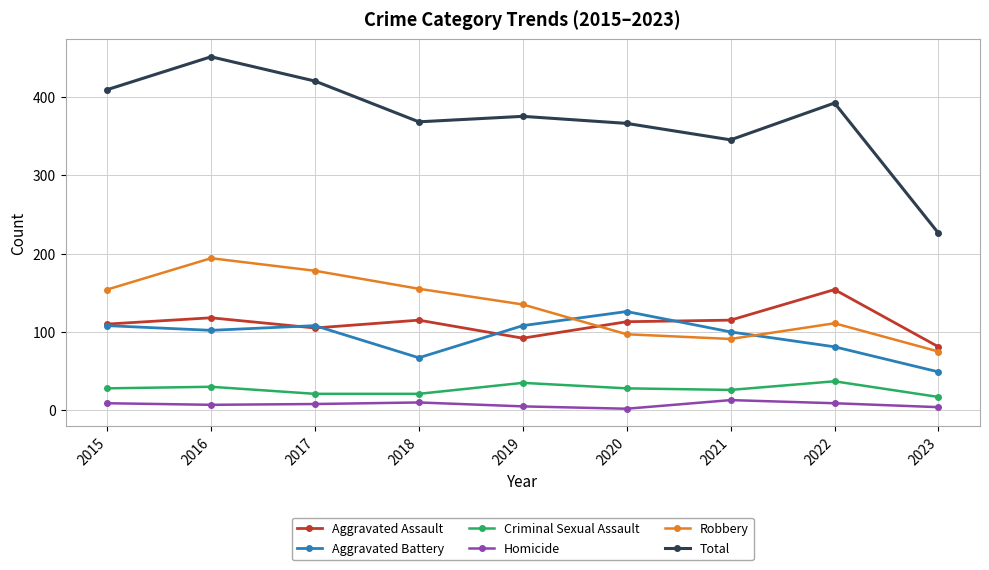

How many data points in Aggravated Assault are less than 113?

4